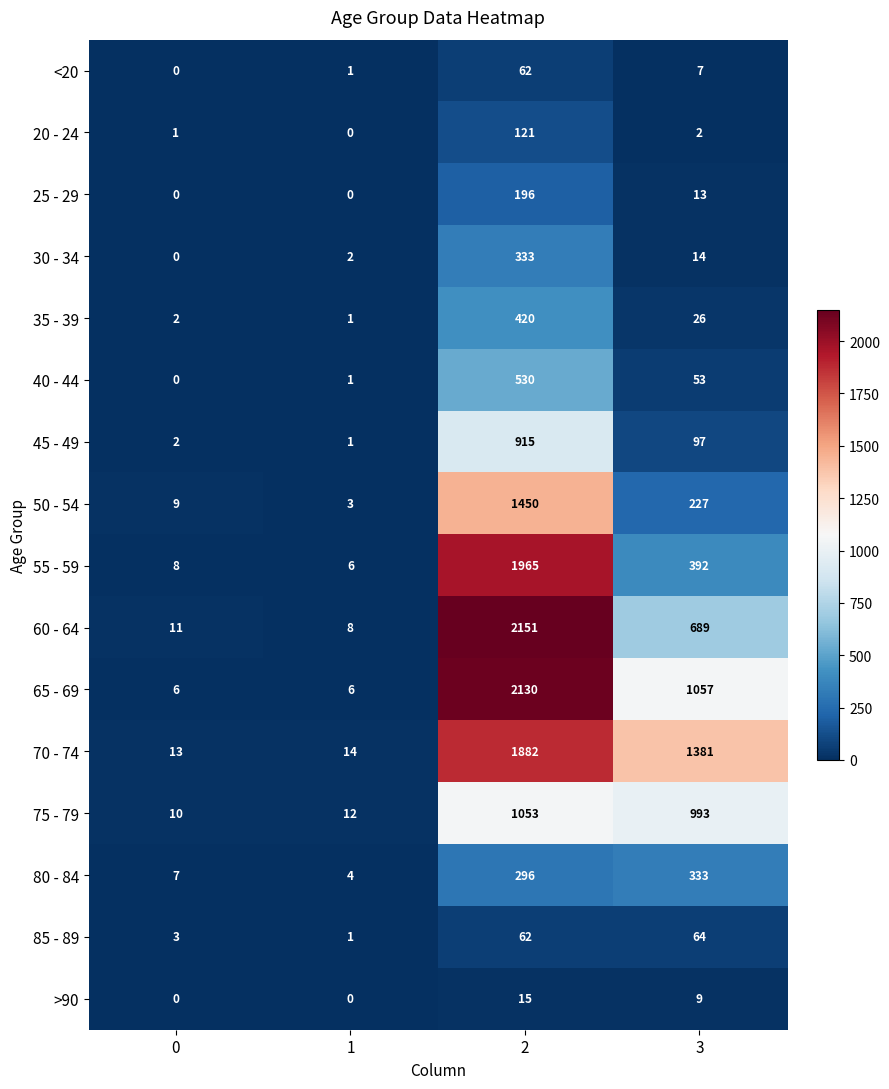

The 30 - 34 series shows 14 at 3. True or false?

True